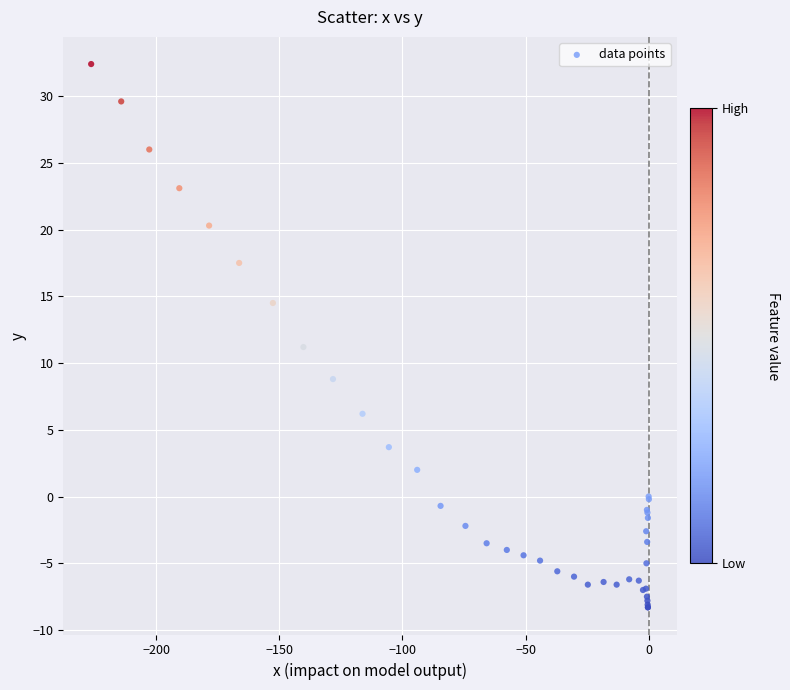

What Y value in the scatter plot is closest to 12?

11.2